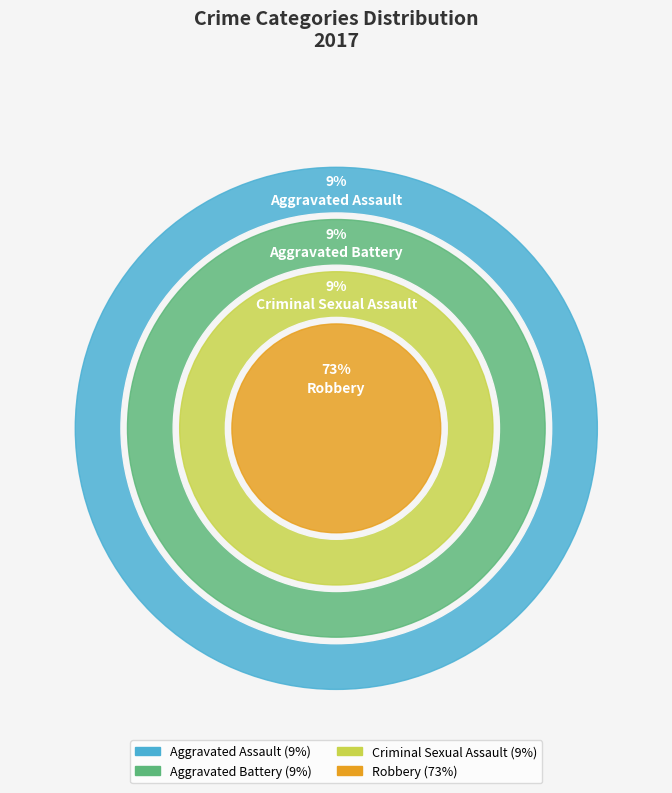

Does Robbery account for over 50% of the chart?

Yes